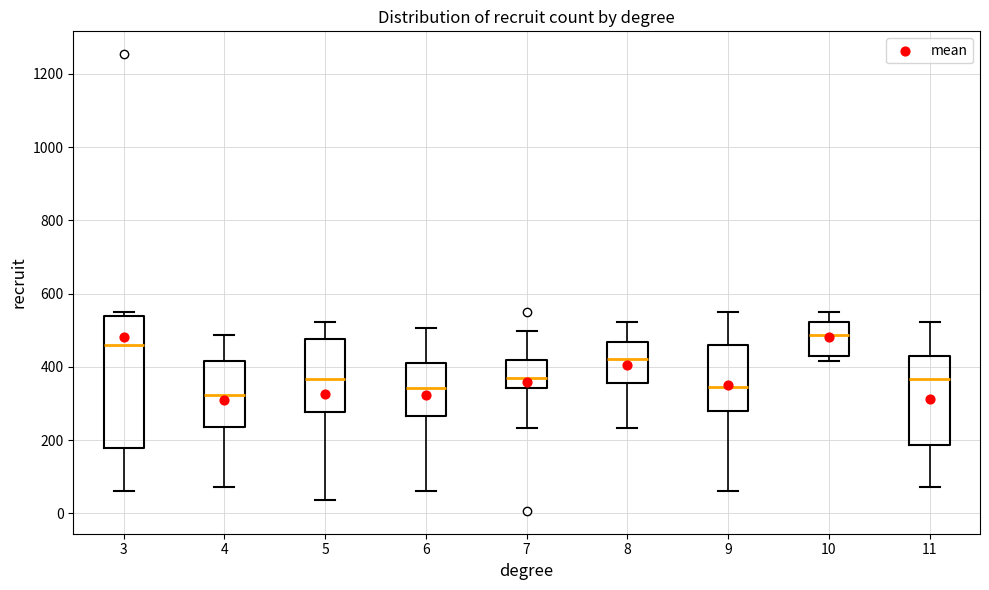

Reading left to right, read every box against the y-axis: the position of its median line, the range the box covers, and the ends of its whiskers. The values are not printed on the chart, so give them approximately, as read against the axis.

3: median 460, box 180 to 540, whiskers 60 to 560
4: median 320, box 240 to 420, whiskers 80 to 480
5: median 360, box 280 to 480, whiskers 40 to 520
6: median 340, box 260 to 420, whiskers 60 to 500
7: median 380, box 340 to 420, whiskers 240 to 500
8: median 420, box 360 to 460, whiskers 240 to 520
9: median 340, box 280 to 460, whiskers 60 to 560
10: median 480, box 440 to 520, whiskers 420 to 560
11: median 360, box 180 to 420, whiskers 80 to 520